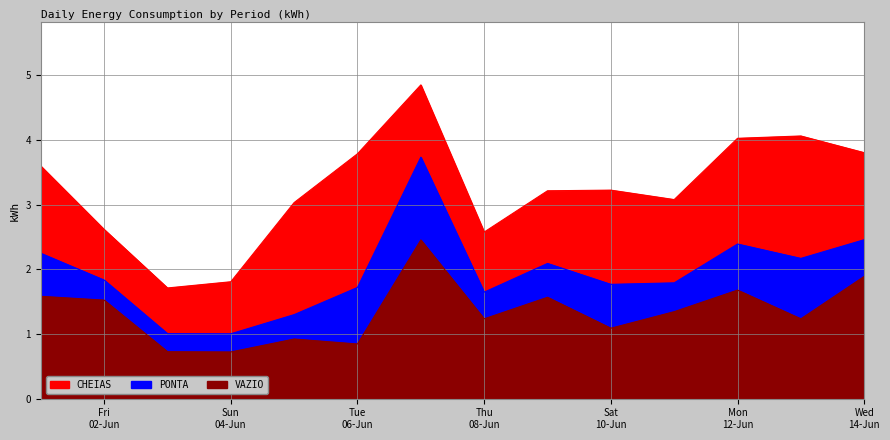

Does the chart have visible grid lines?

Yes